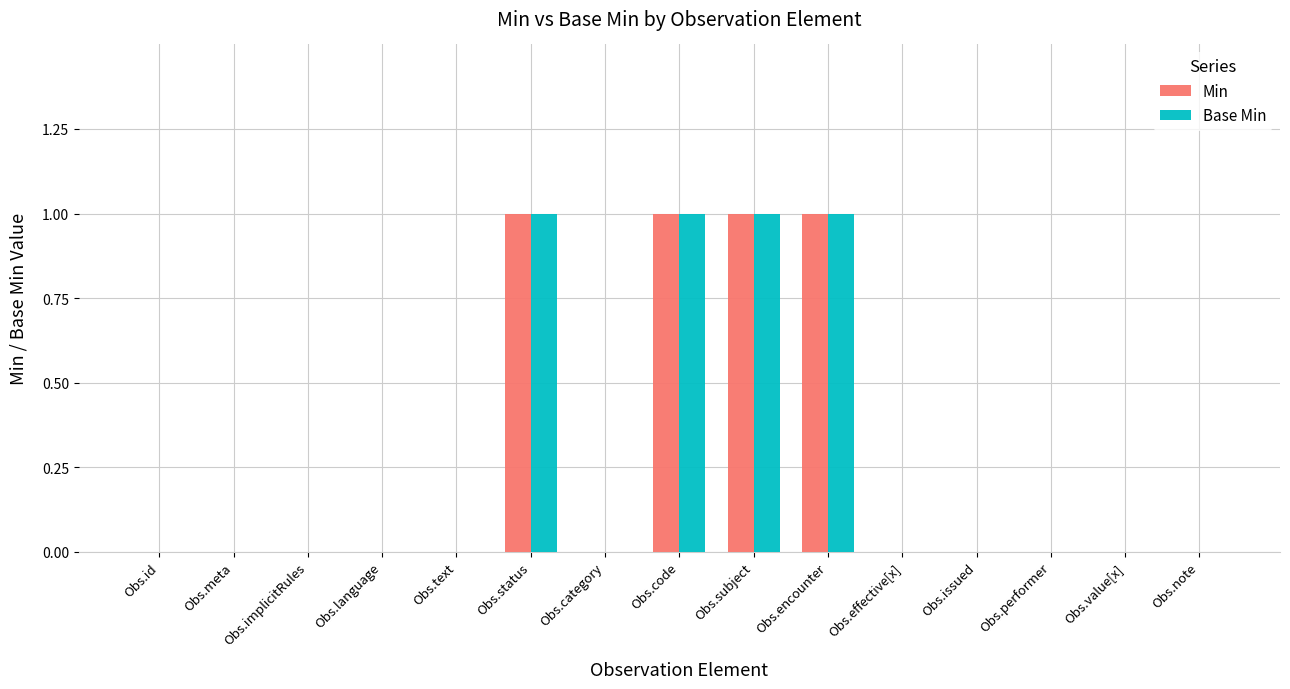

What is the sum of all Min values?

4